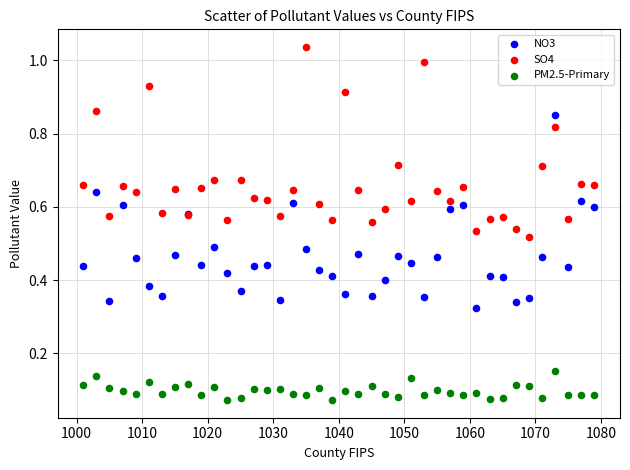

Which series reaches the minimum Y coordinate?

PM2.5-Primary